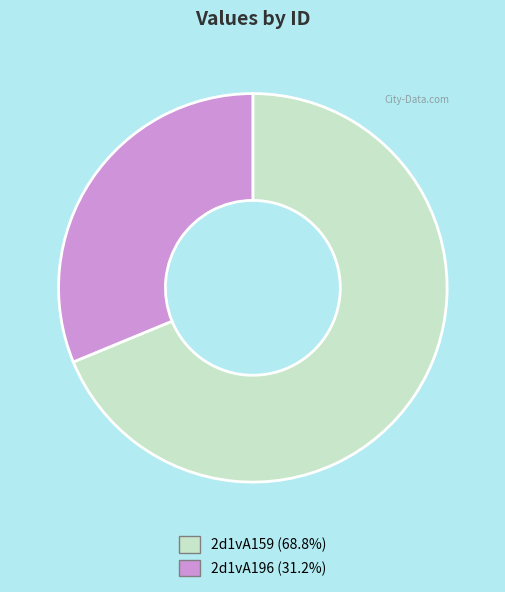

Is there a majority slice in this chart?

Yes